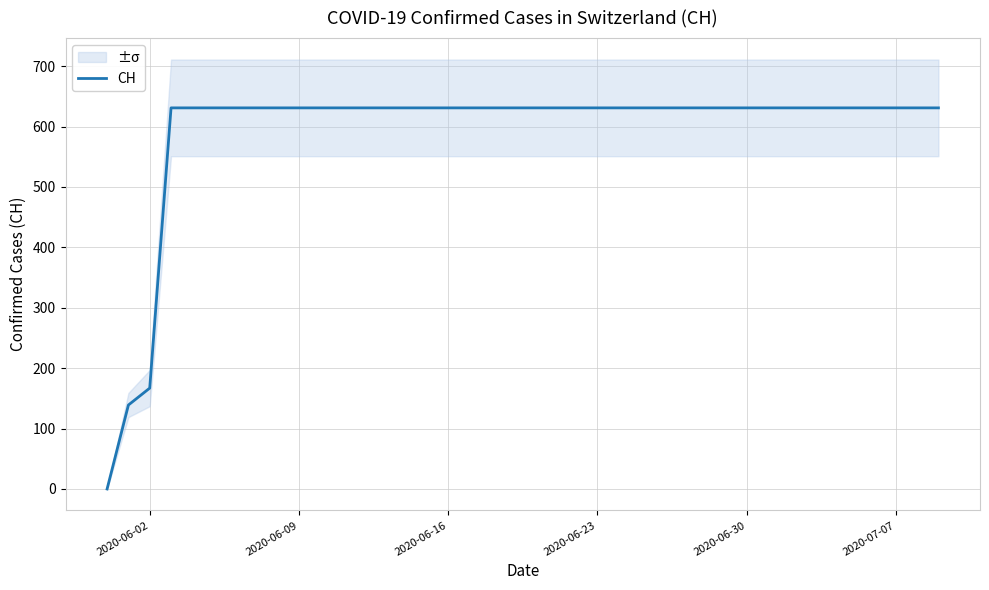

At which label is CH closest to 315?

2020-06-02